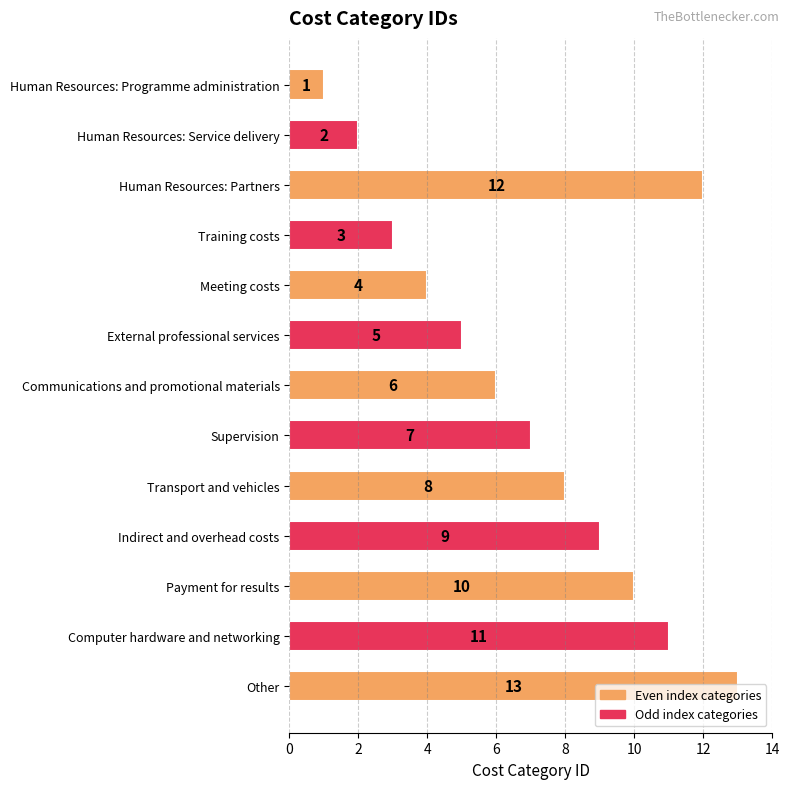

True or false: the data shows 8 at Transport and vehicles.

True